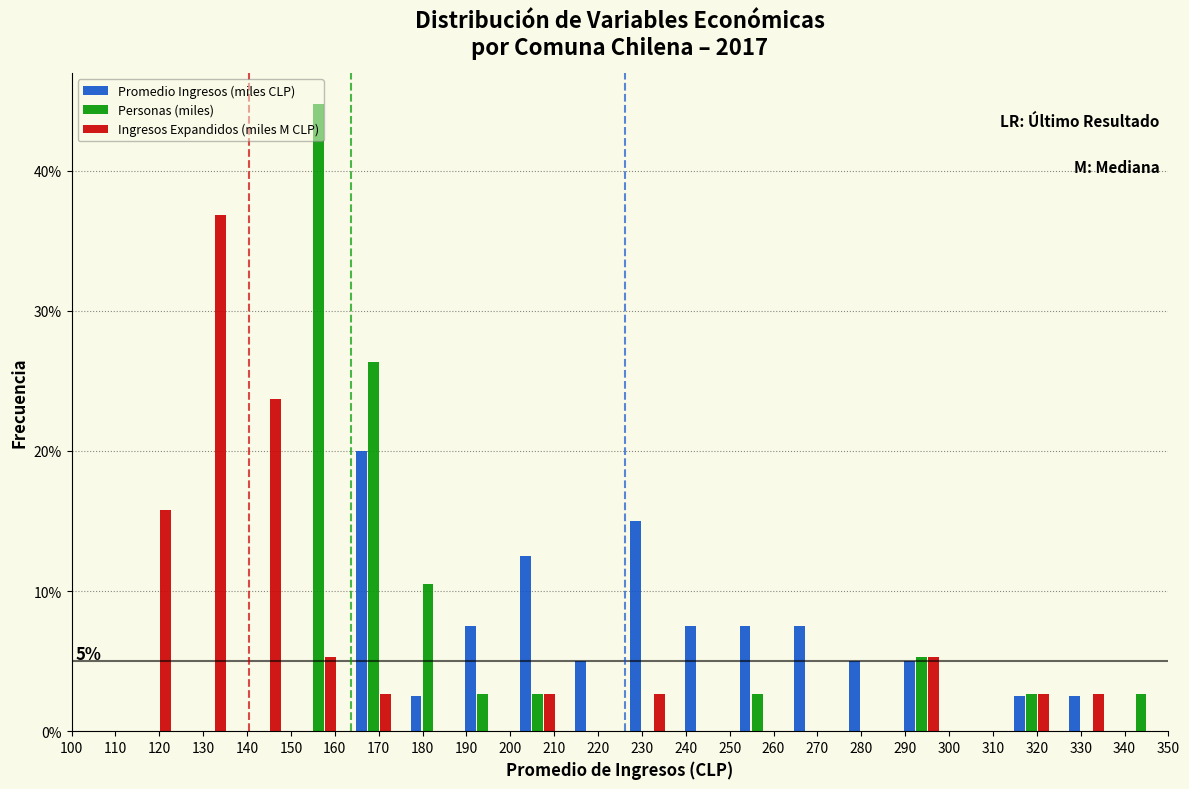

In the Personas (miles) series, which range on the x-axis has the tallest bar?

150.0 to 162.5